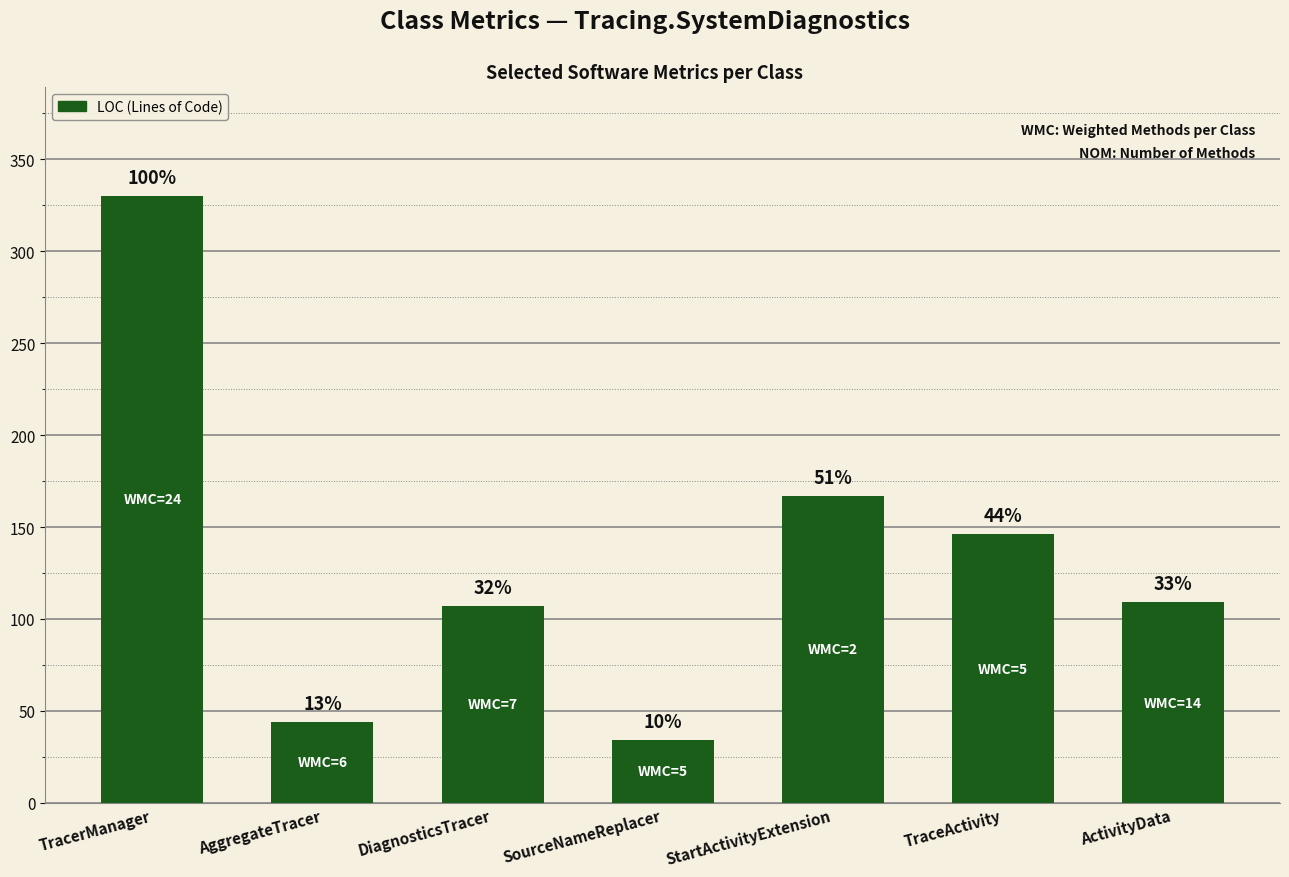

How many bars are there in total?

7